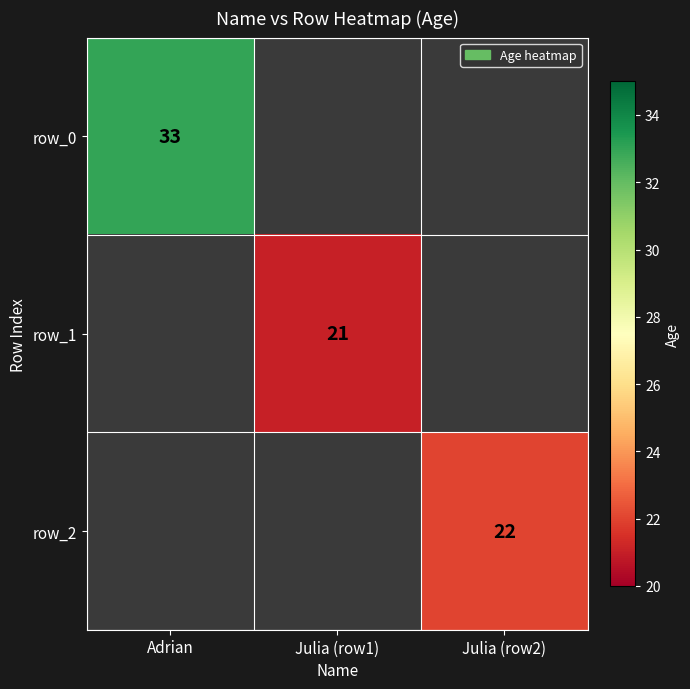

True or false: row_2 has a value of 37 at Julia (row2).

False